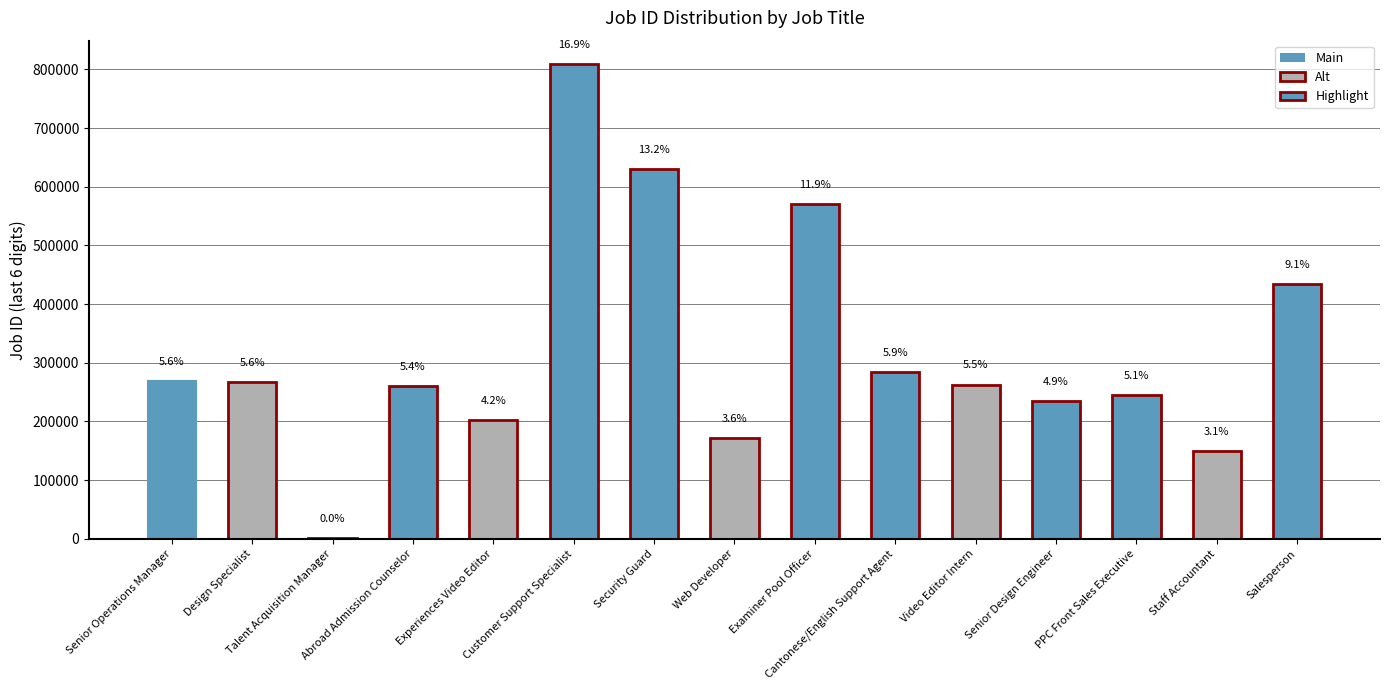

Reading right to left, list all the values displayed in this chart.

434454	148963	245226	235335	263039	284586	569836	171401	630853	808585	201904	259789	837	266673	268346